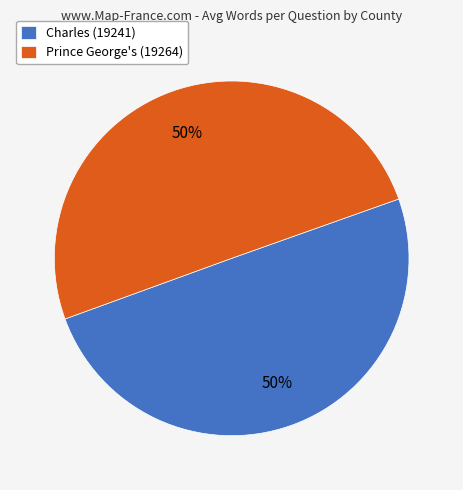

To the nearest percent, what portion does Prince George's (19264) represent?

50%